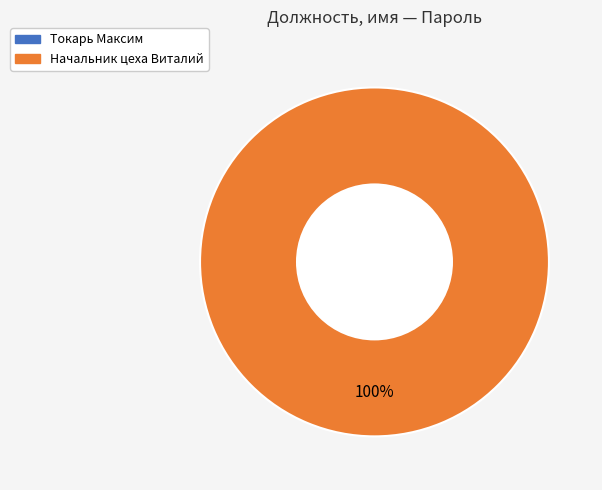

Between Токарь Максим and Начальник цеха Виталий, which is larger?

Начальник цеха Виталий